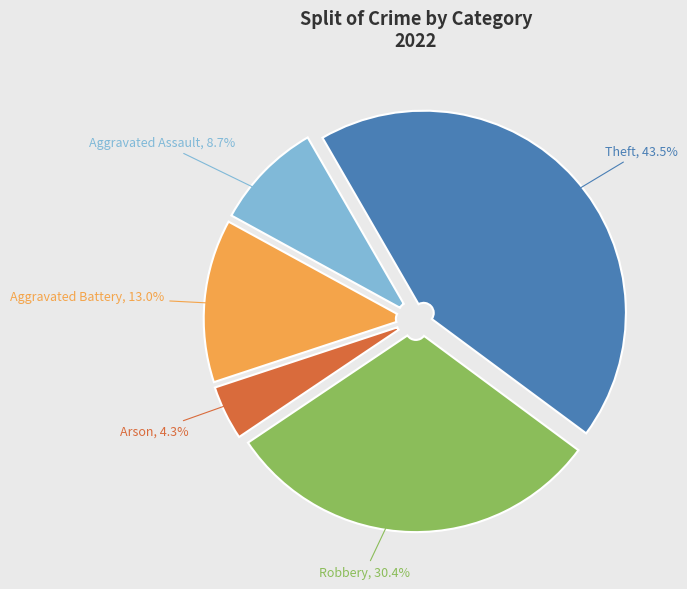

Which slice is the smallest?

Arson